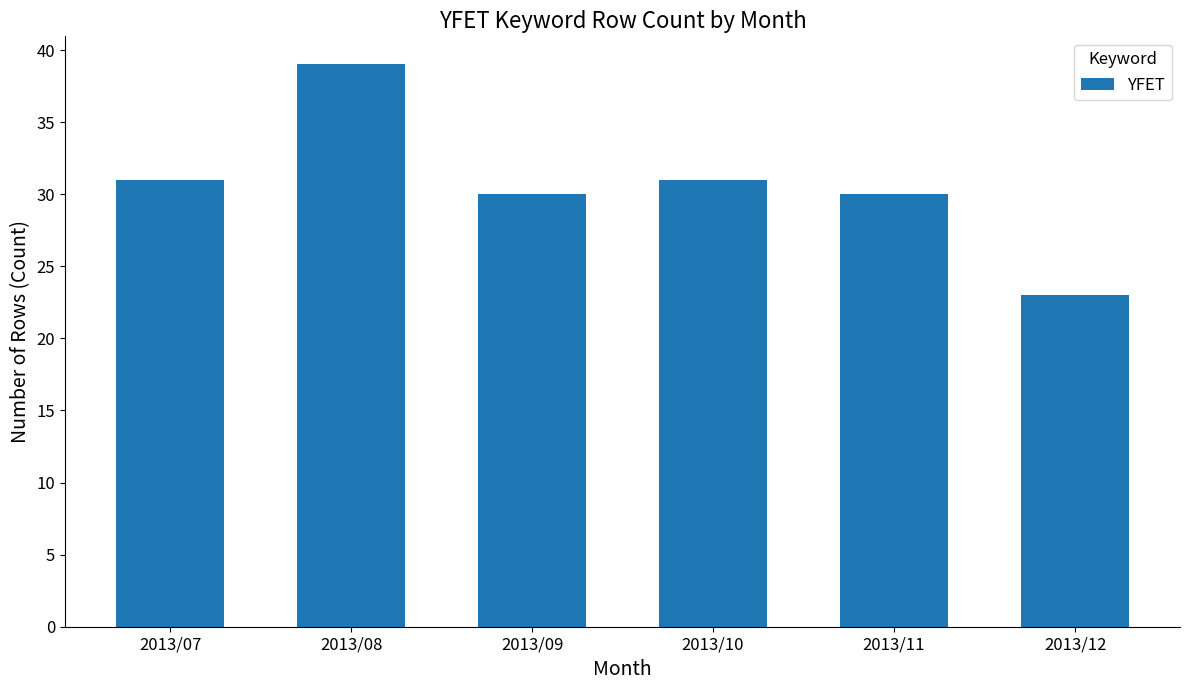

Which category has the lowest value across all series?

2013/12